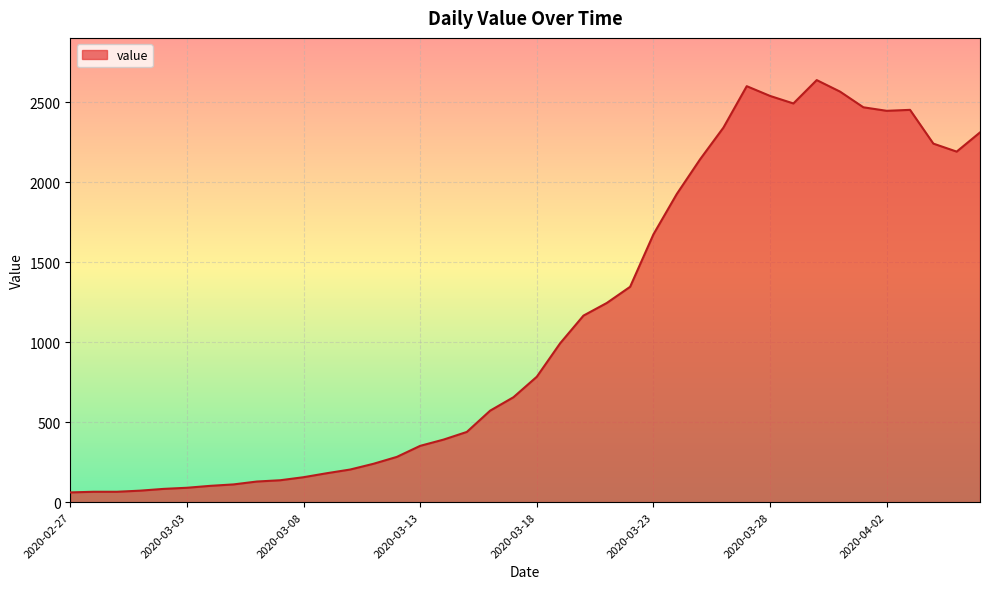

What is the greatest value displayed?

2638